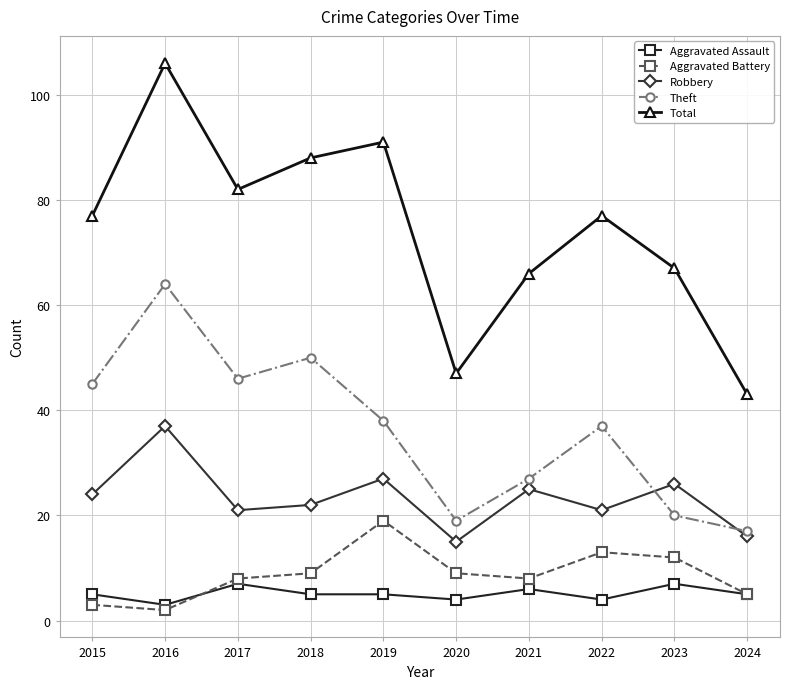

What is the difference between the Total values at 2020 and 2022?

30